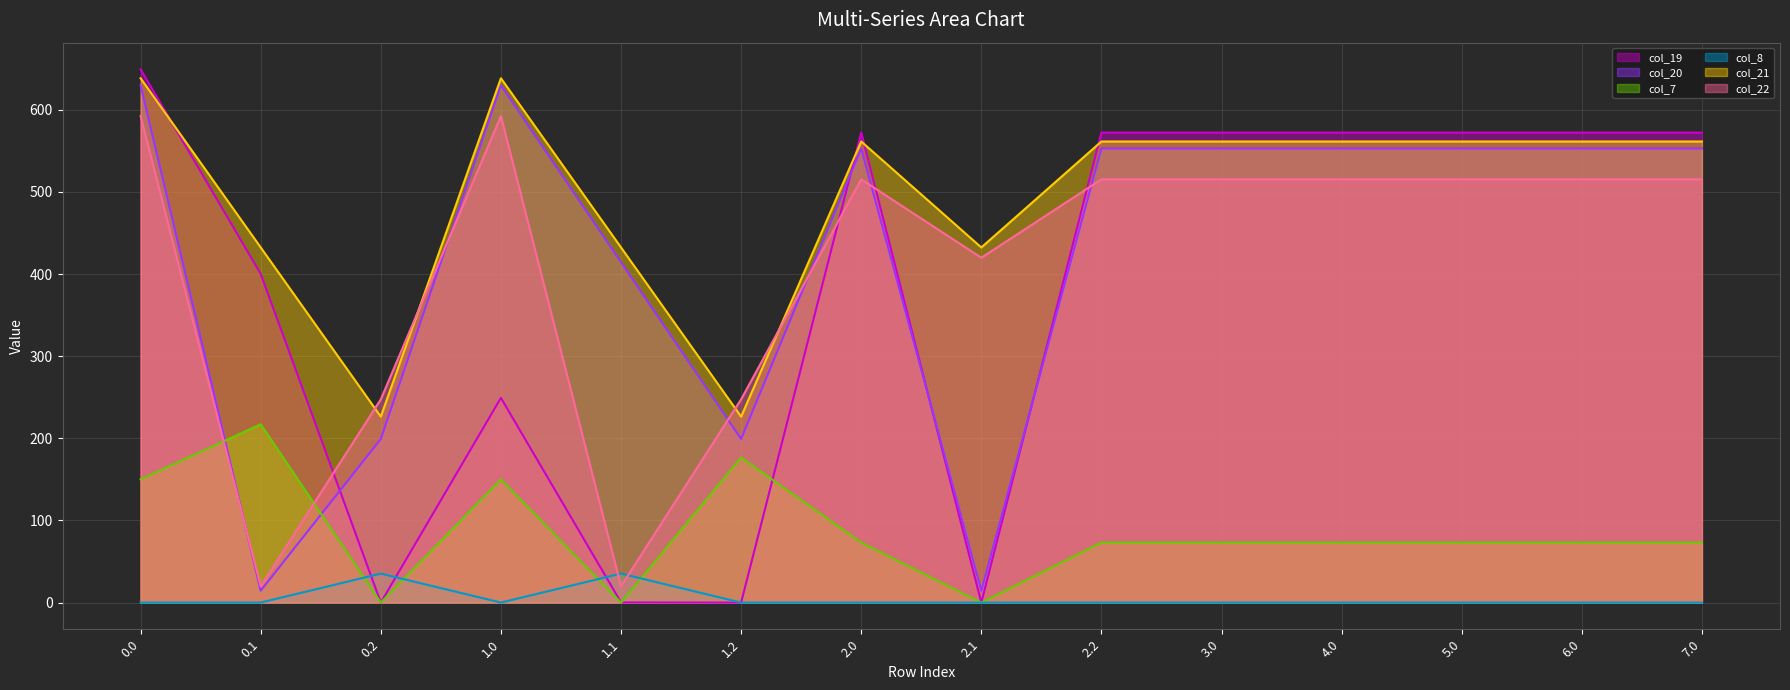

Which series changed the most between 1.0 and 3.0?

col_19 line